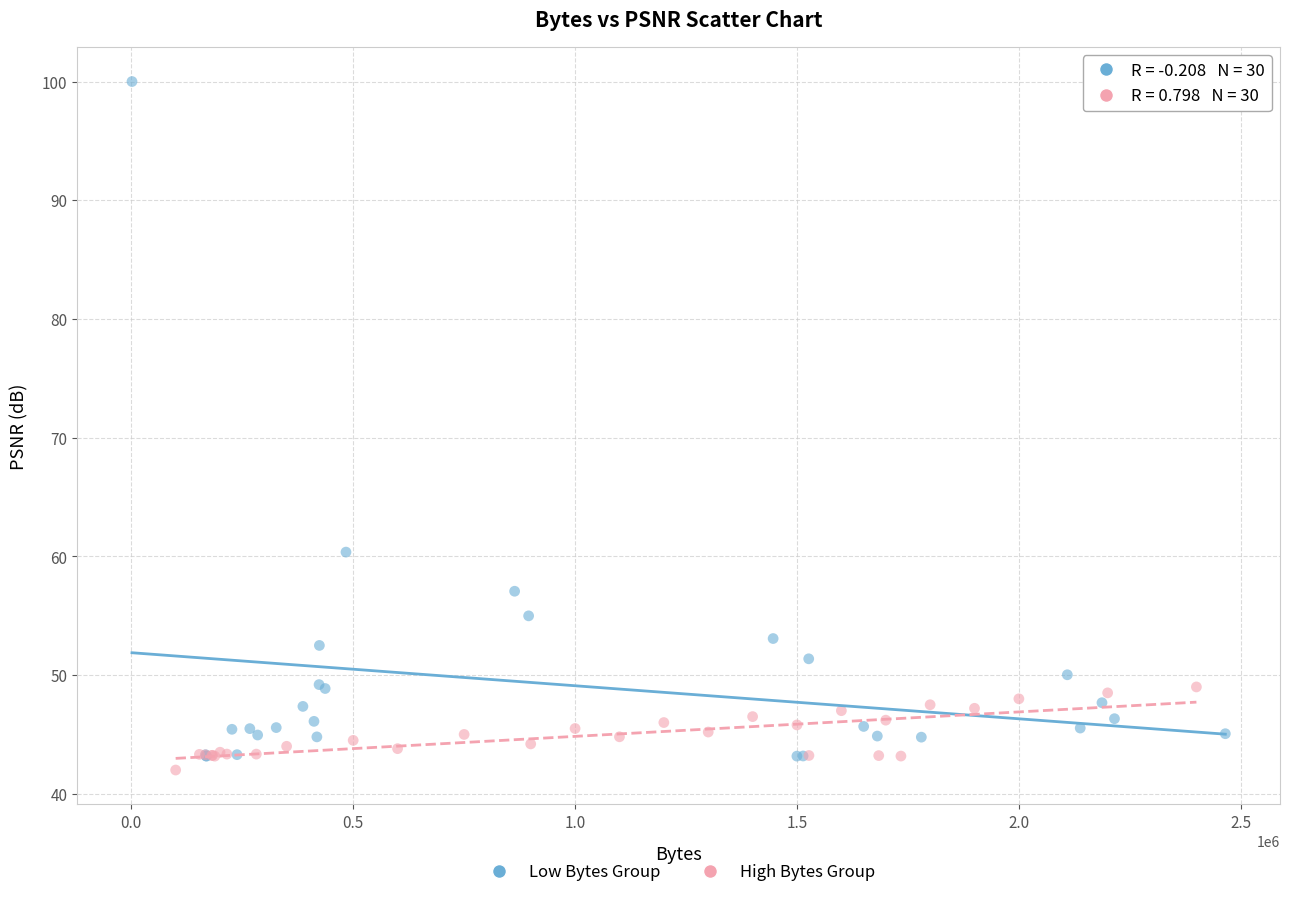

What are all the series names shown in the legend?

Low Bytes Group, High Bytes Group